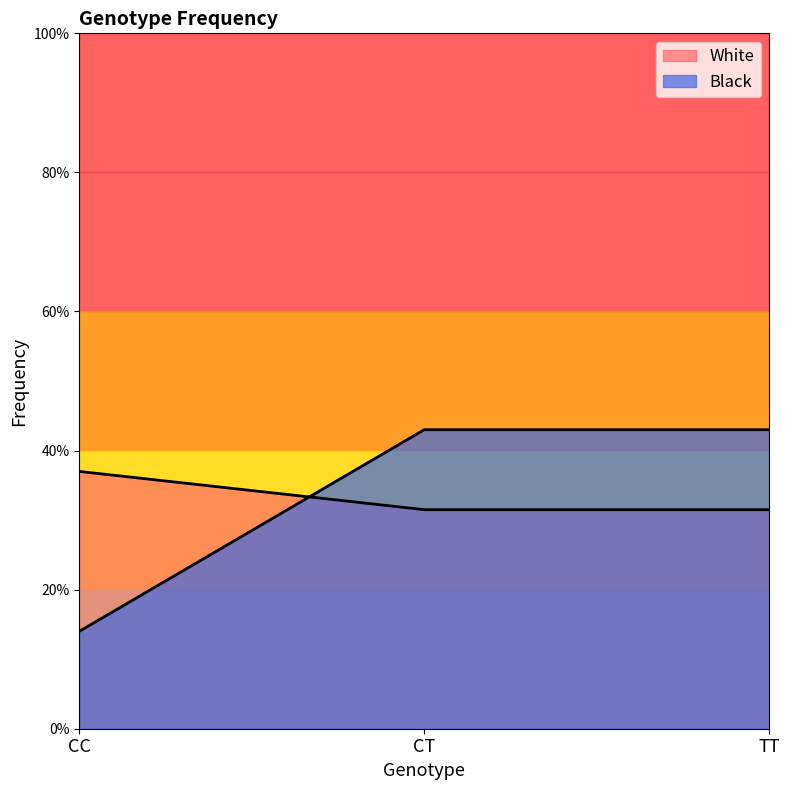

List the series in order of their peak value, highest first.

Black, White